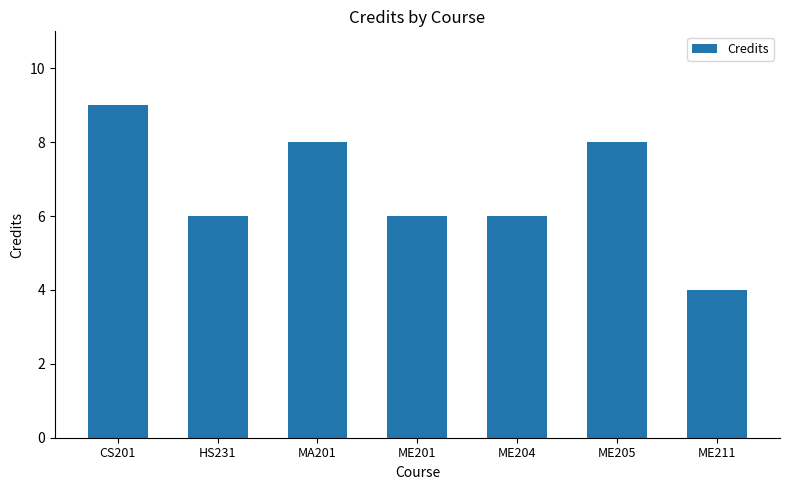

Does the chart contain stacked bars?

No